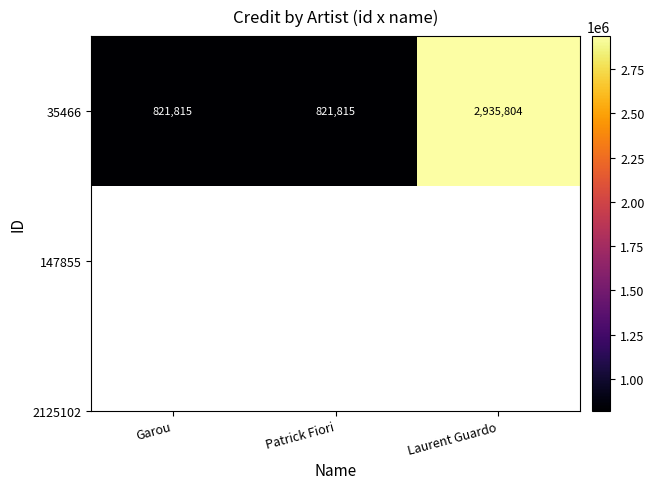

What is the difference between the maximum and minimum values?

2113989